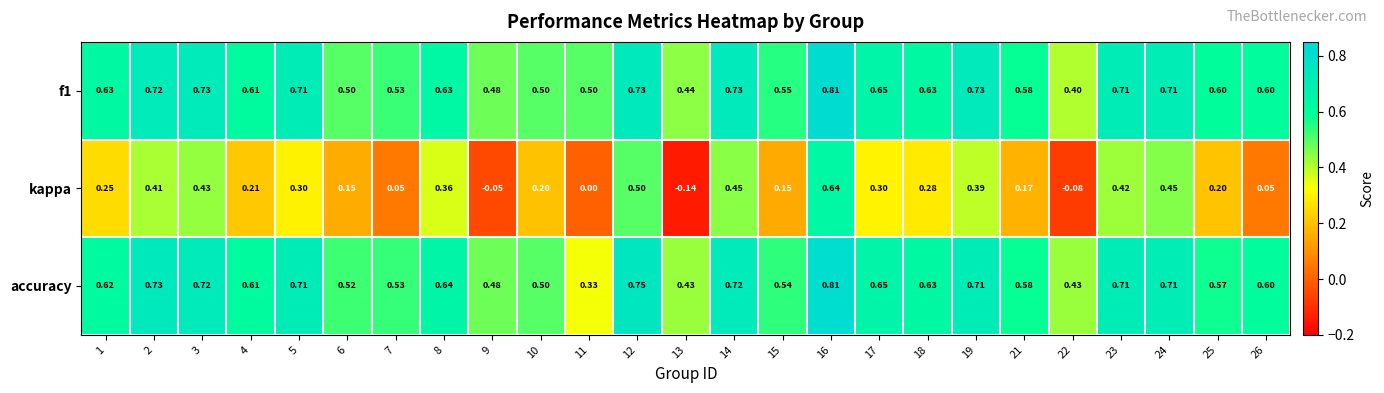

Which series changed the most between 14 and 25?

kappa